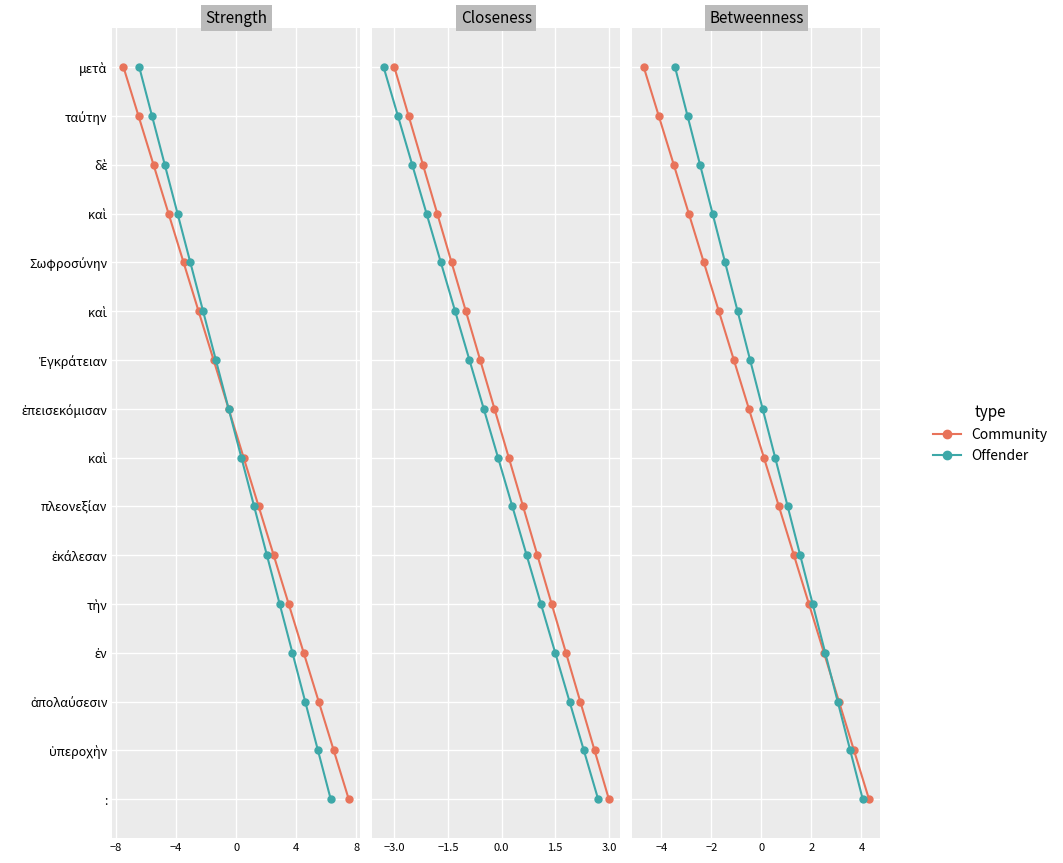

The value of Community at −12 is 9. True or false?

False